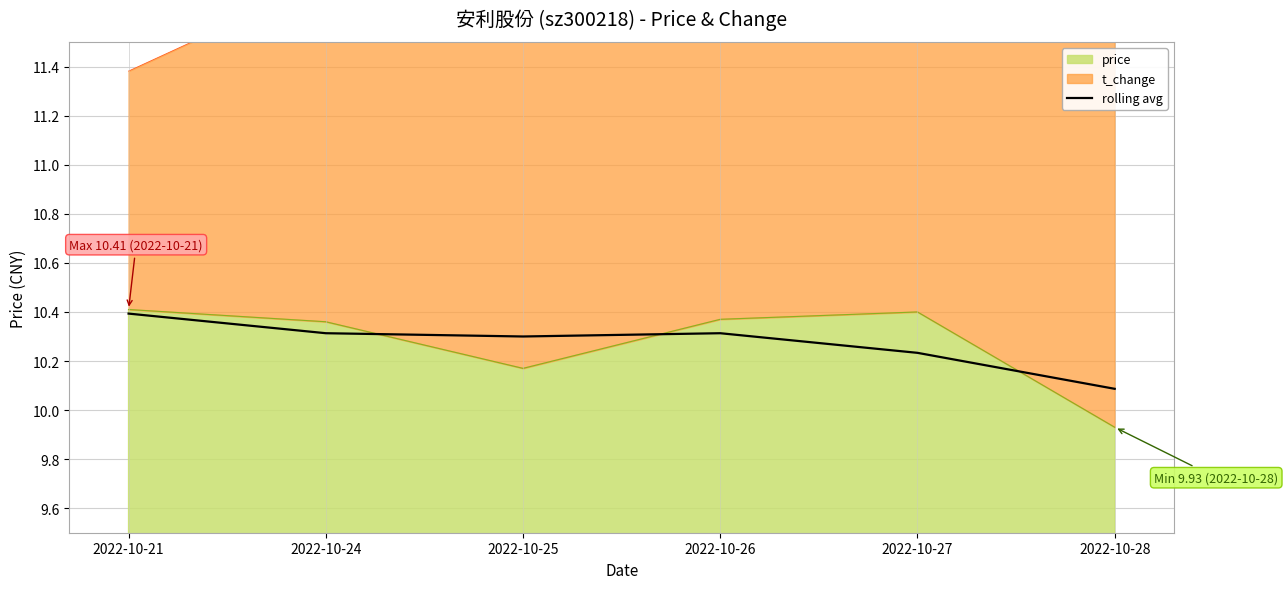

Between 2022-10-21 and 2022-10-24, which is larger?

2022-10-21